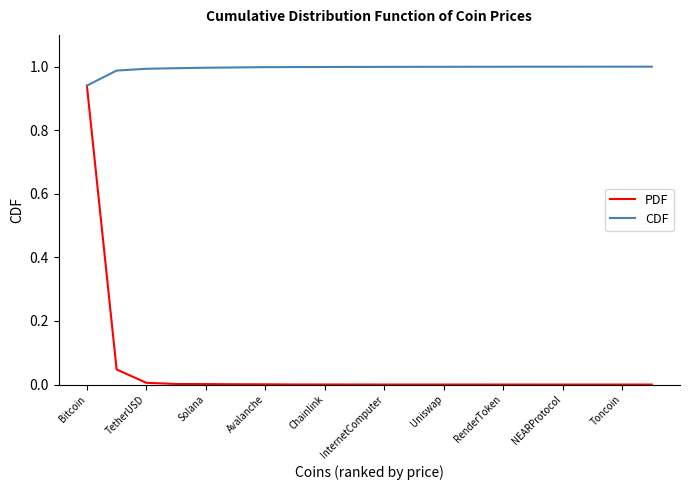

Does the chart display data point markers on the line(s)?

No